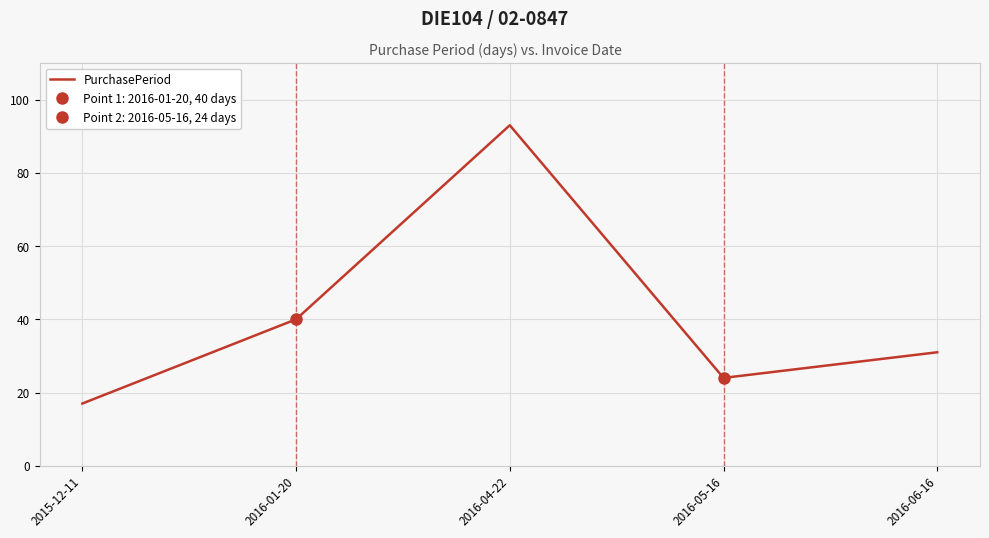

List the labels in order of value, largest first.

2016-04-22, 2016-01-20, 2016-06-16, 2016-05-16, 2015-12-11